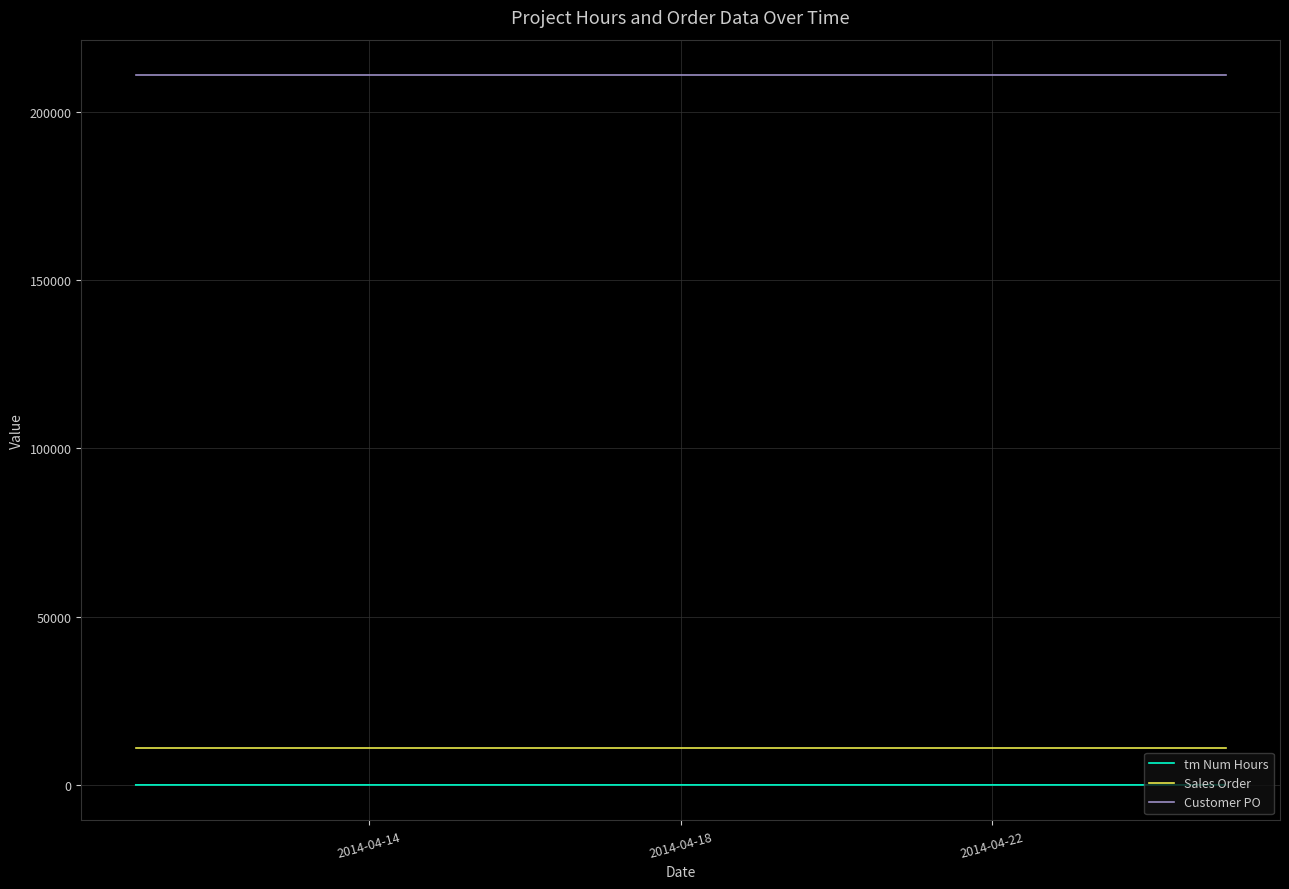

List the series in order of their peak value, lowest first.

tm Num Hours, Sales Order, Customer PO